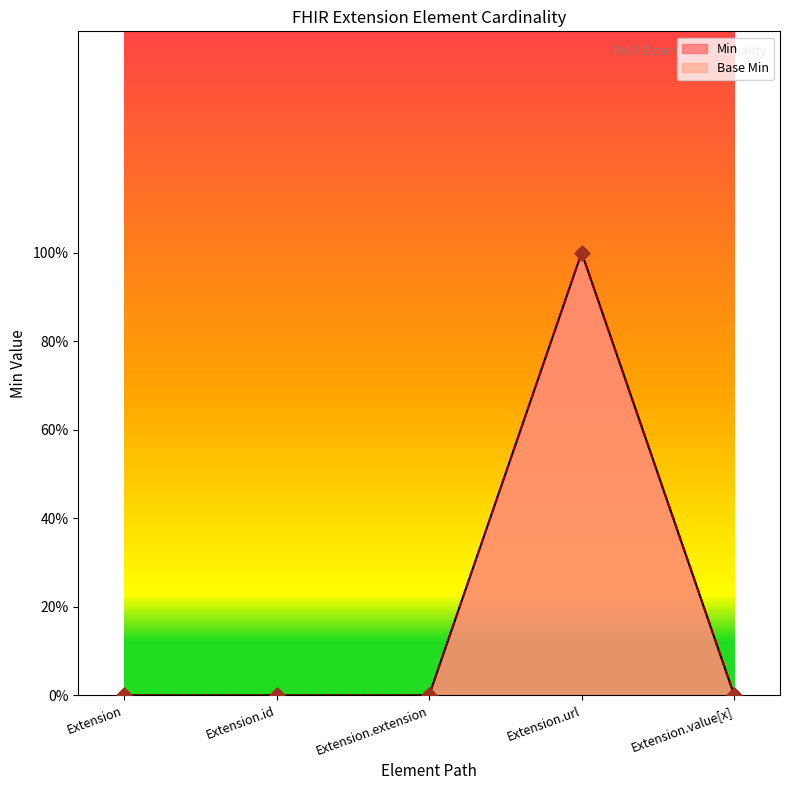

What are all the series names shown in the legend?

Min, Base Min